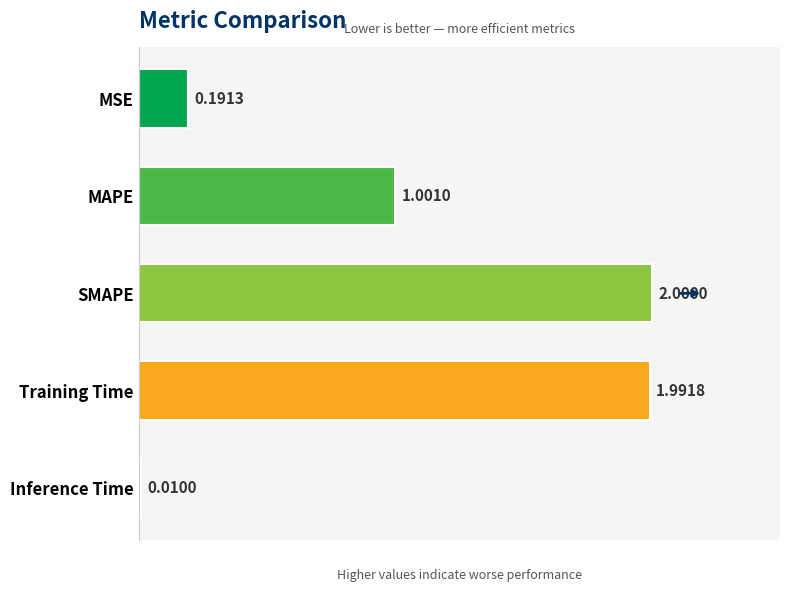

How many bars are there in total?

5